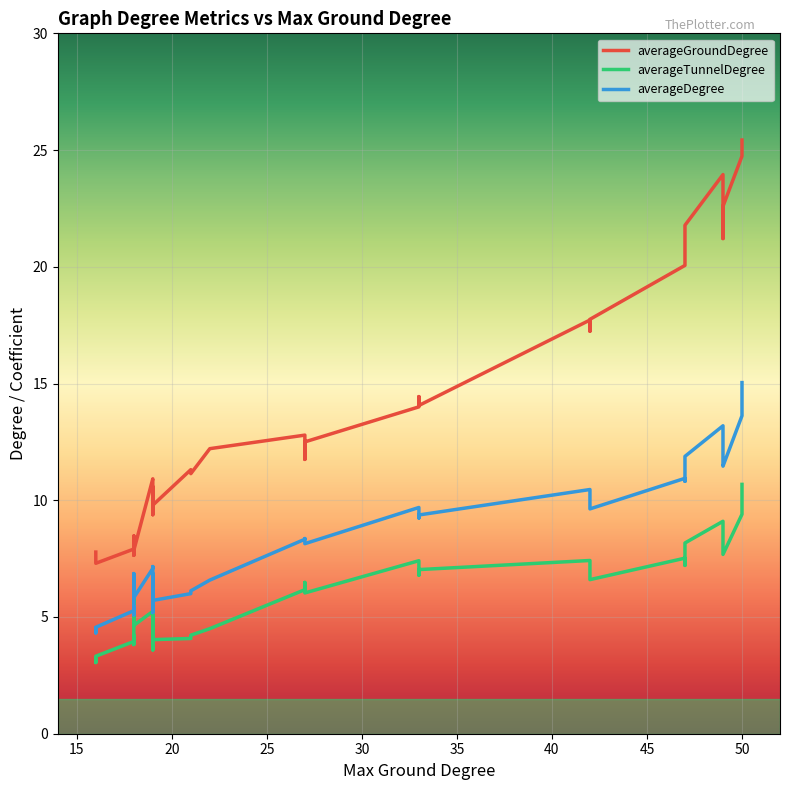

Reading left to right, list all the values displayed in this chart.

averageGroundDegree: 23.9	24.7	22.6	25.4	21.2	21.8	20.1	21.6	17.7	17.2	17.8	14.0	14.1	14.4	11.8	12.8	12.5	10.5	10.9	10.6	12.2	11.1	11.3	9.8	9.8	9.4	8.1	8.2	7.8	7.8	7.9	7.6	7.3	7.8	7.4	7.9	8.1	8.4	8.3	8.5
averageTunnelDegree: 9.1	9.4	7.7	10.7	8.1	8.2	7.5	7.2	7.4	6.8	6.6	7.4	7.0	6.8	6.5	6.2	6.0	5.4	5.2	5.1	4.5	4.2	4.1	4.0	3.7	3.6	5.2	4.8	4.6	4.2	4.0	3.8	3.3	3.2	3.0	5.0	5.2	5.4	5.7	5.8
averageDegree: 13.2	13.6	11.5	15.0	11.7	11.9	10.9	10.8	10.5	9.8	9.6	9.7	9.4	9.2	8.4	8.3	8.1	7.2	7.1	6.9	6.6	6.1	6.0	5.7	5.4	5.2	6.3	6.1	5.8	5.5	5.3	5.1	4.6	4.5	4.3	6.1	6.3	6.6	6.8	6.9